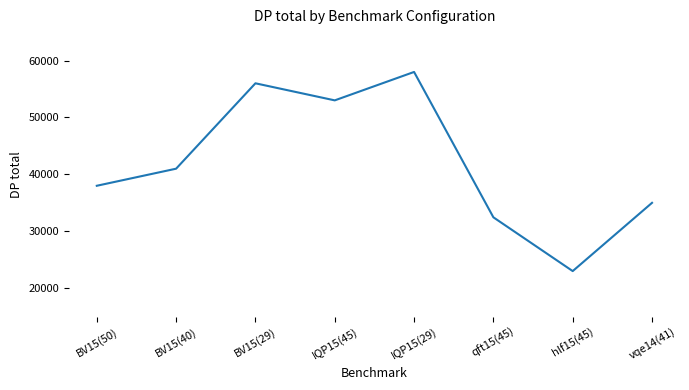

What is the approximate value at BV15(50)?

38004.0